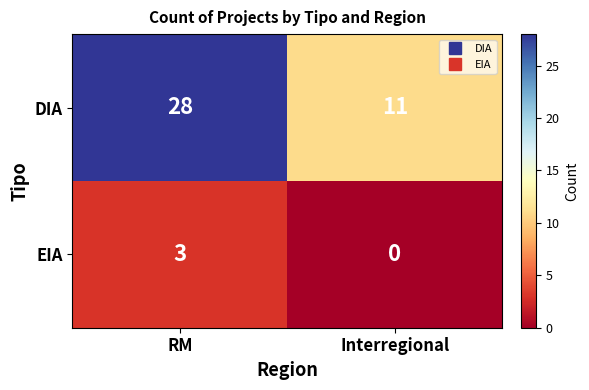

True or false: DIA has a value of 28 at RM.

True